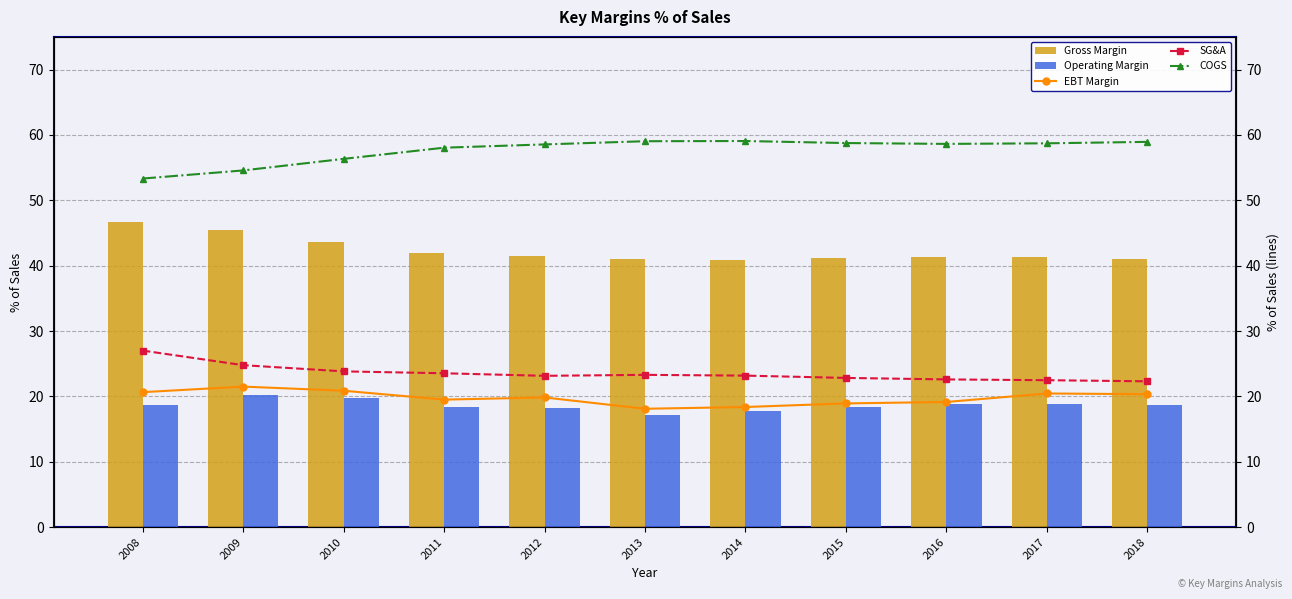

Which series changed the most between 2010 and 2016?

Gross Margin